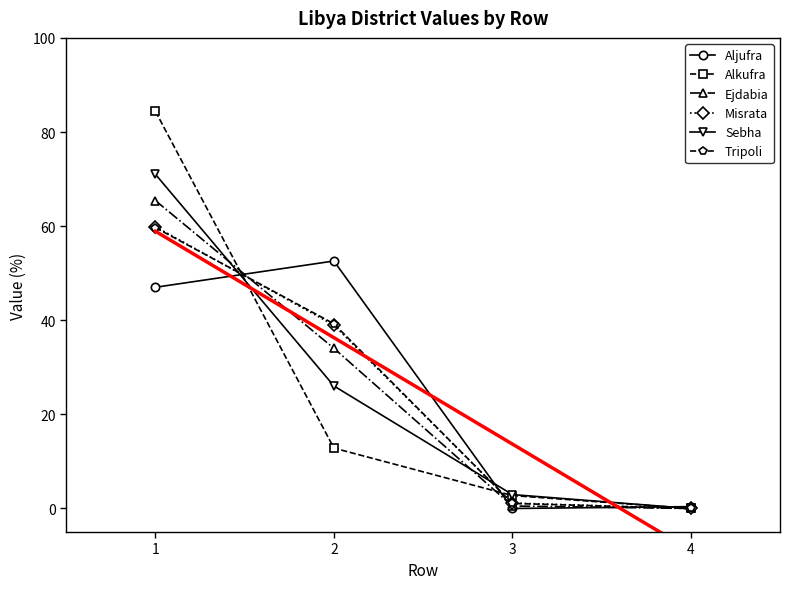

At which label is Misrata closest to 29?

2